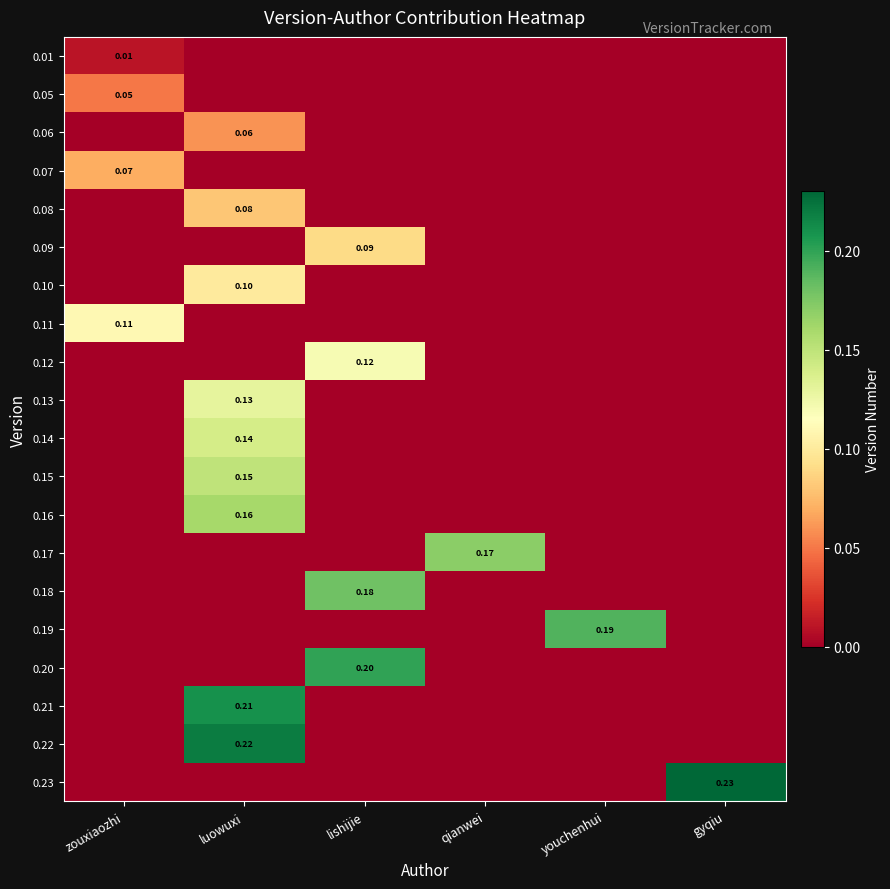

How many values in 0.23 are above zero?

1